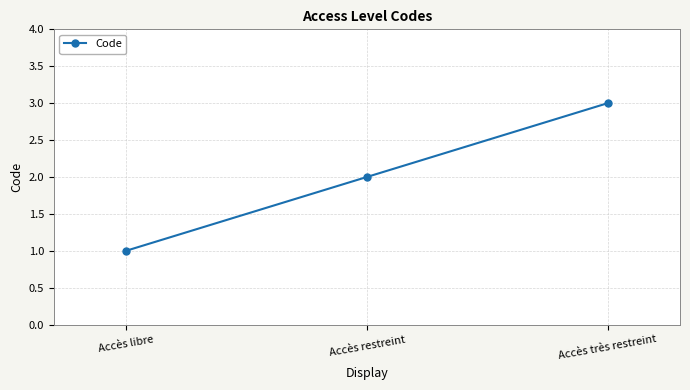

What is the difference between the maximum and minimum values?

2